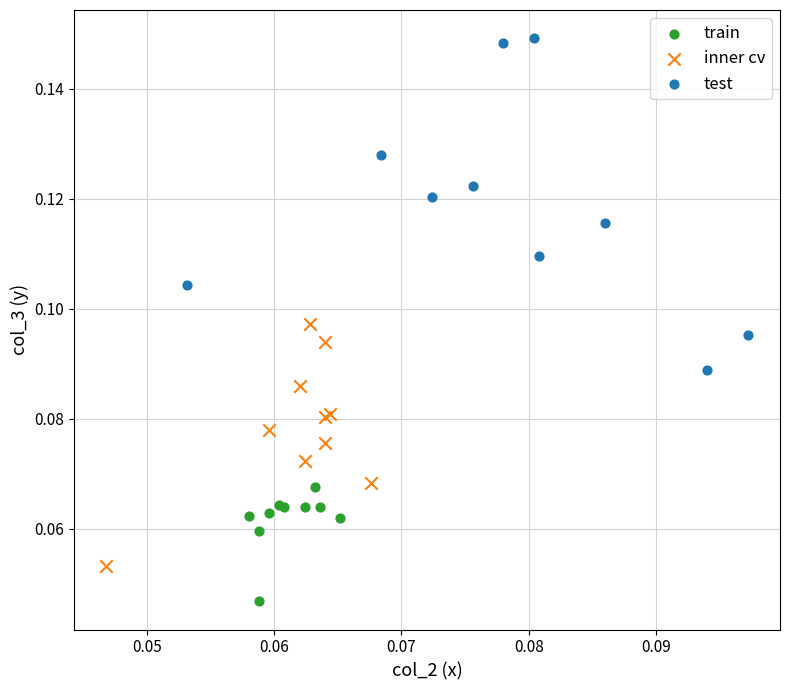

Which series contains the lowest Y value?

train